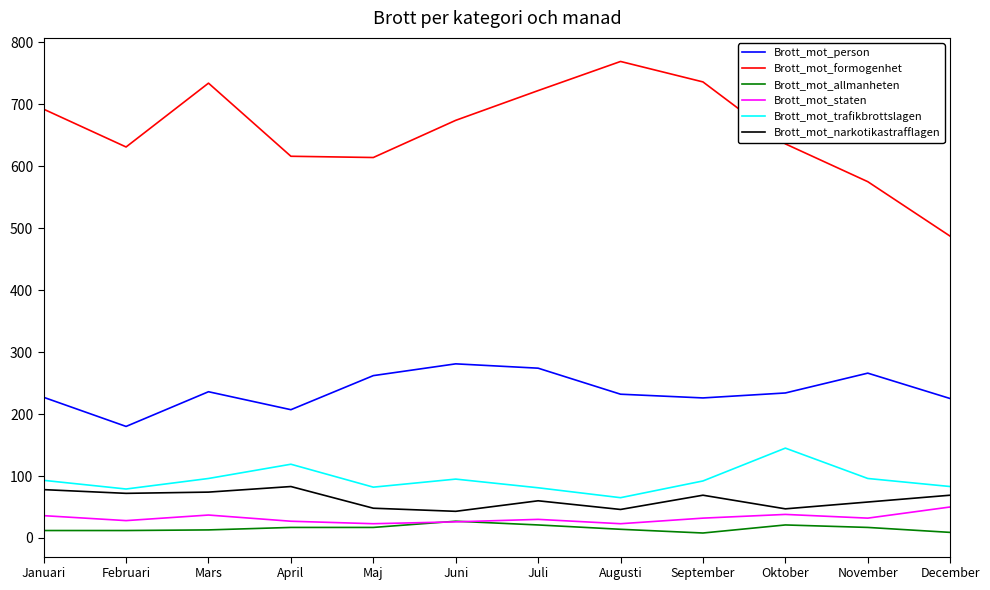

What is the maximum value shown in the chart?

769